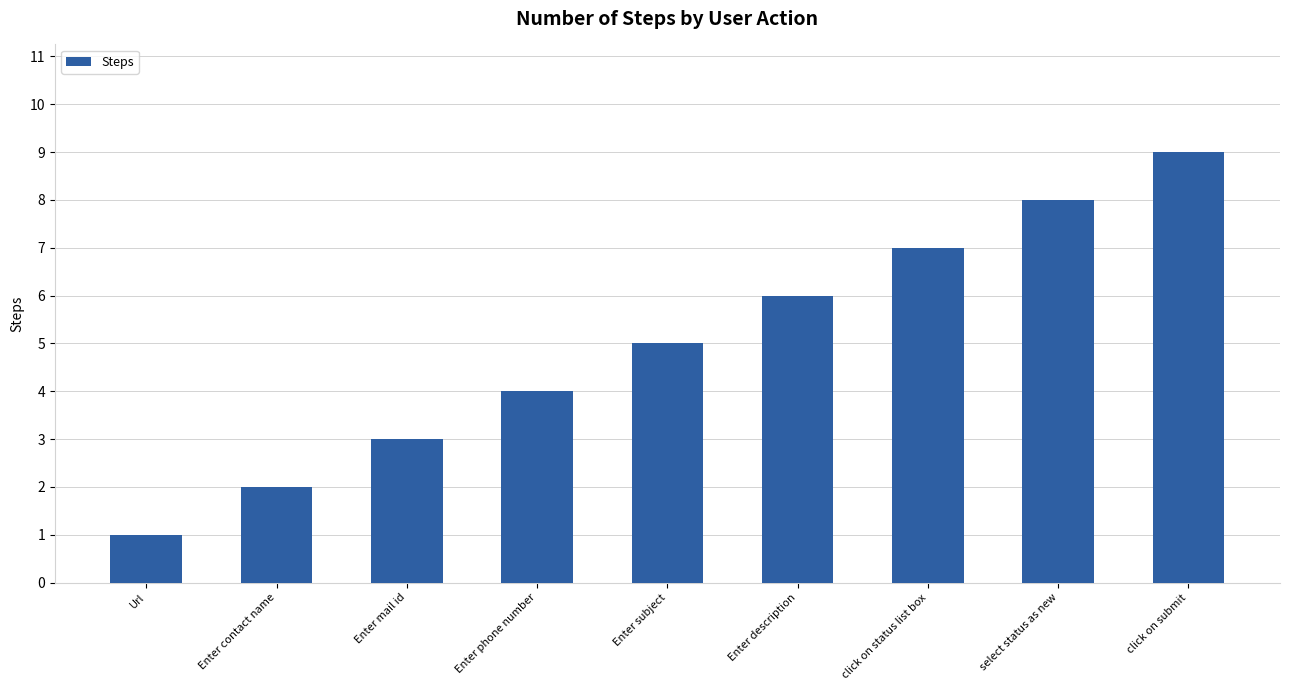

How many values are between 3 and 7?

5